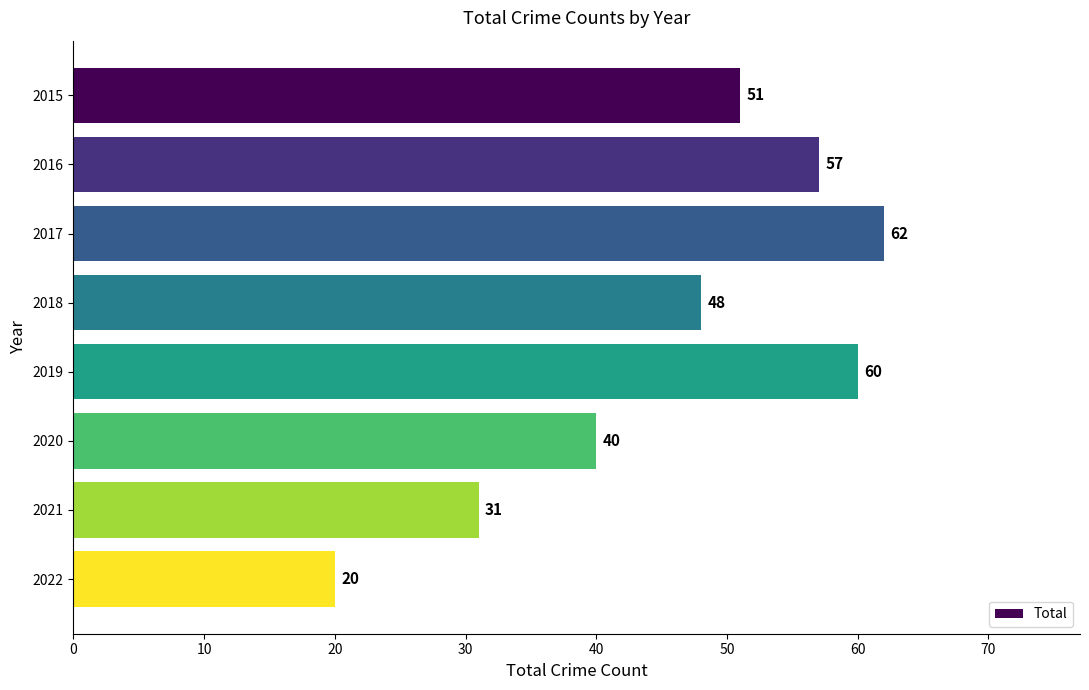

Are the bars horizontal?

Yes